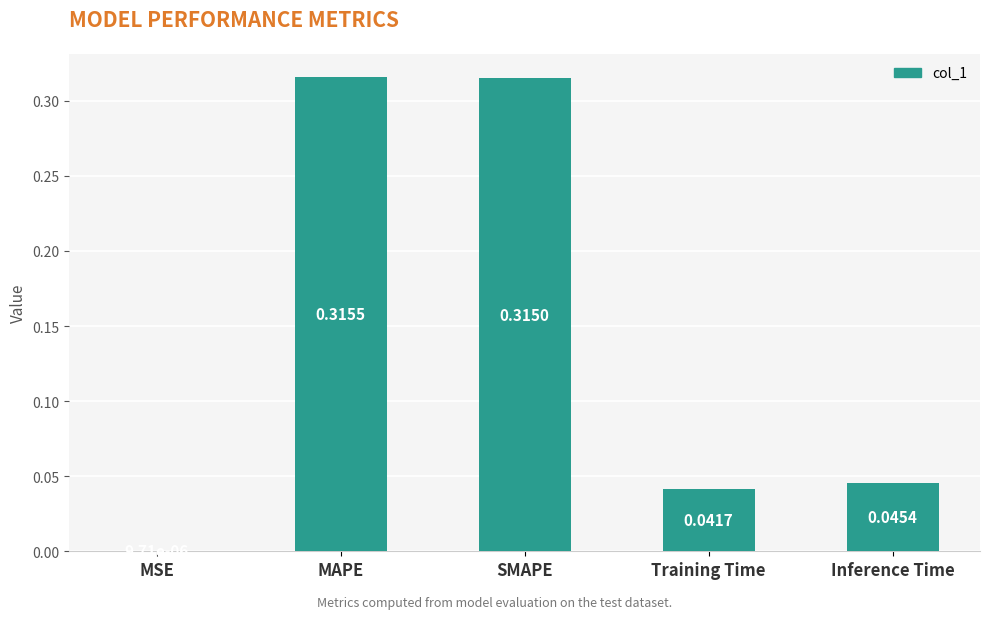

Where is the data nearest to the value 0?

MSE